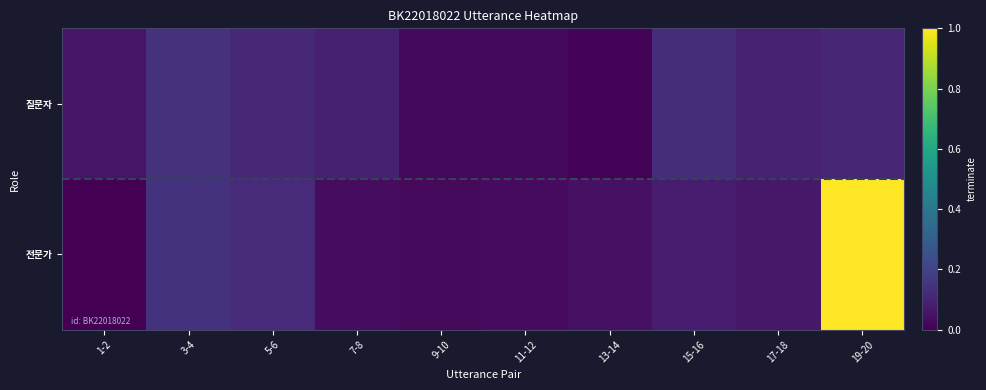

Which has a higher value, 19-20 or 3-4?

3-4